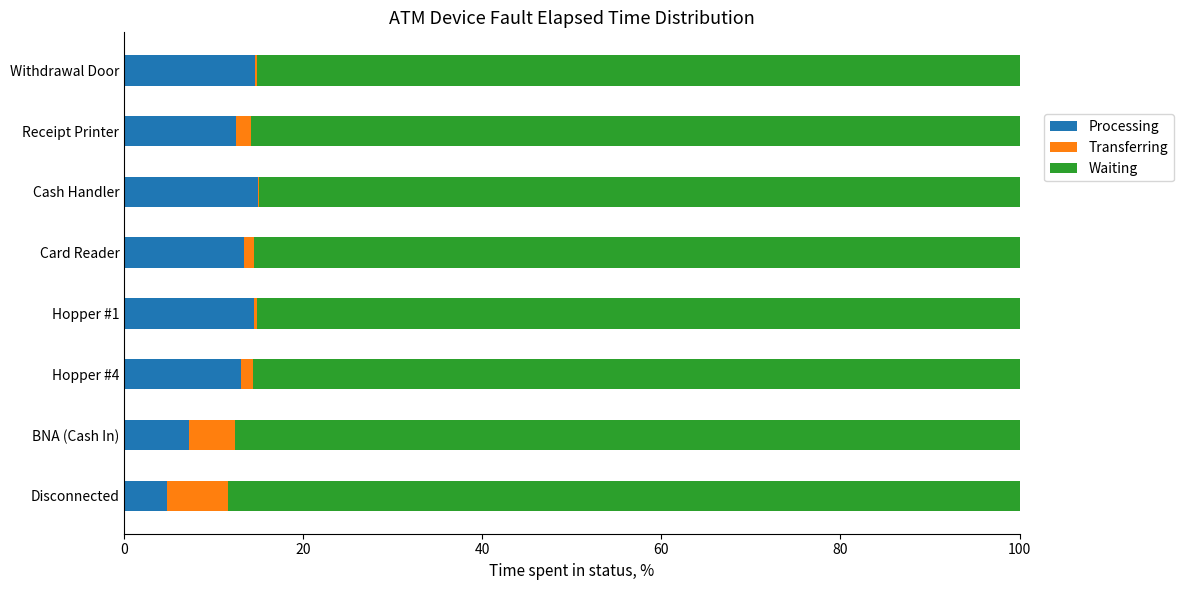

The Processing series shows 25.2 at Withdrawal Door. True or false?

False